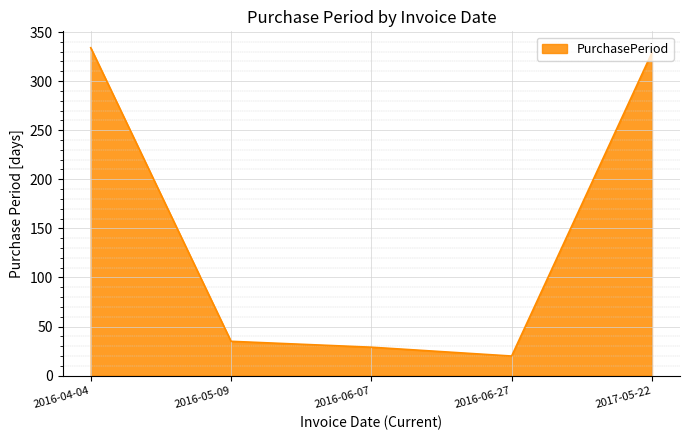

What position from the left is 2016-06-07?

3